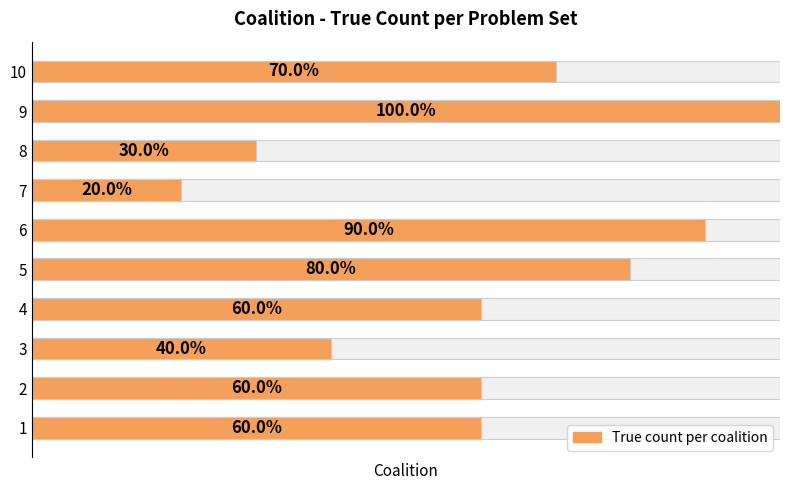

The chart shows a value of 5 at 9. True or false?

False